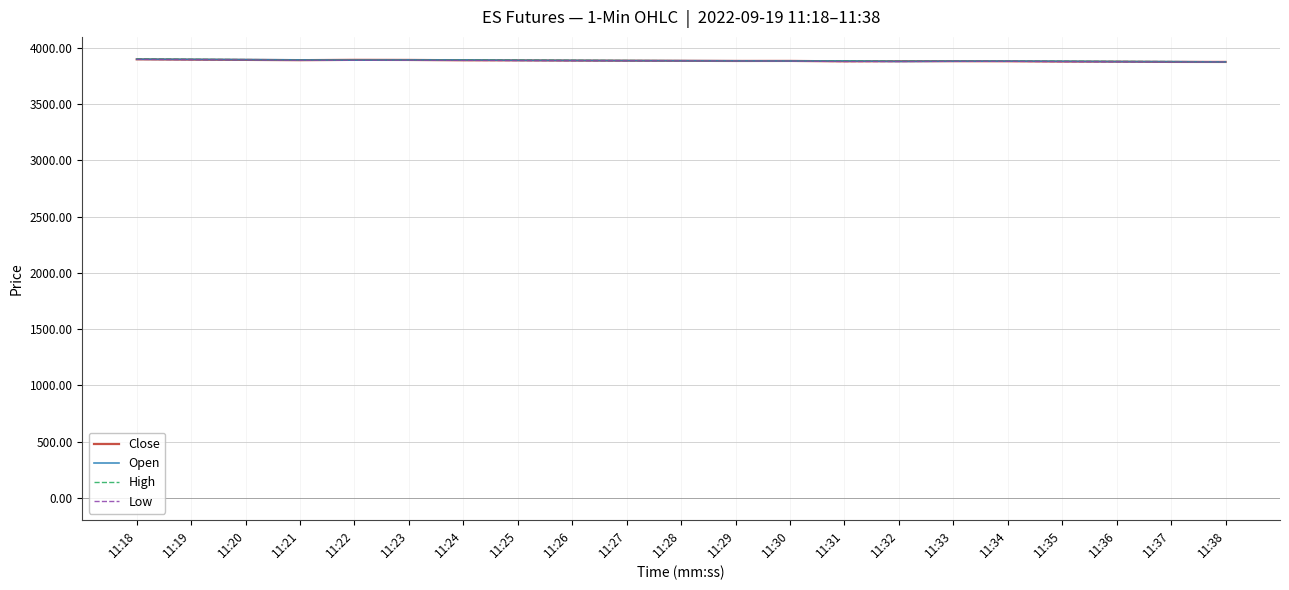

How many values in the High series are below 3886?

10